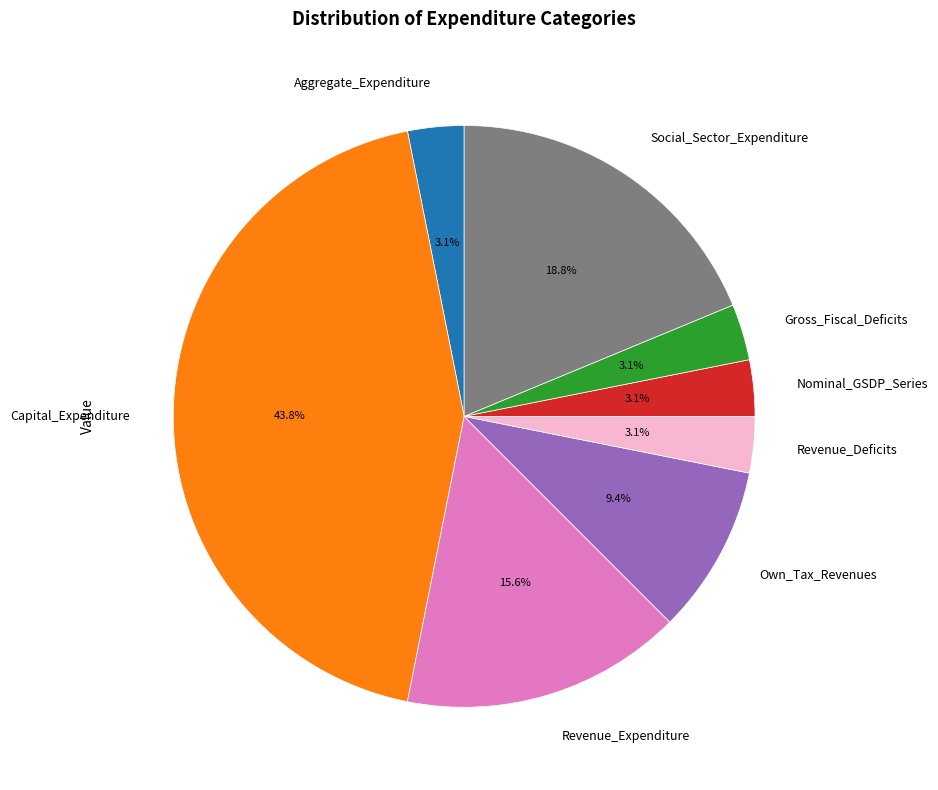

Does Gross_Fiscal_Deficits account for over 50% of the chart?

No